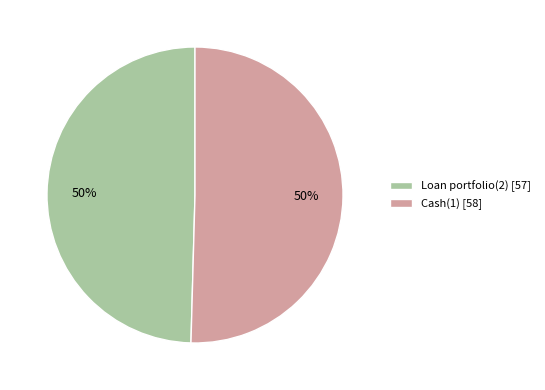

To the nearest percent, what portion does Cash(1) represent?

50%